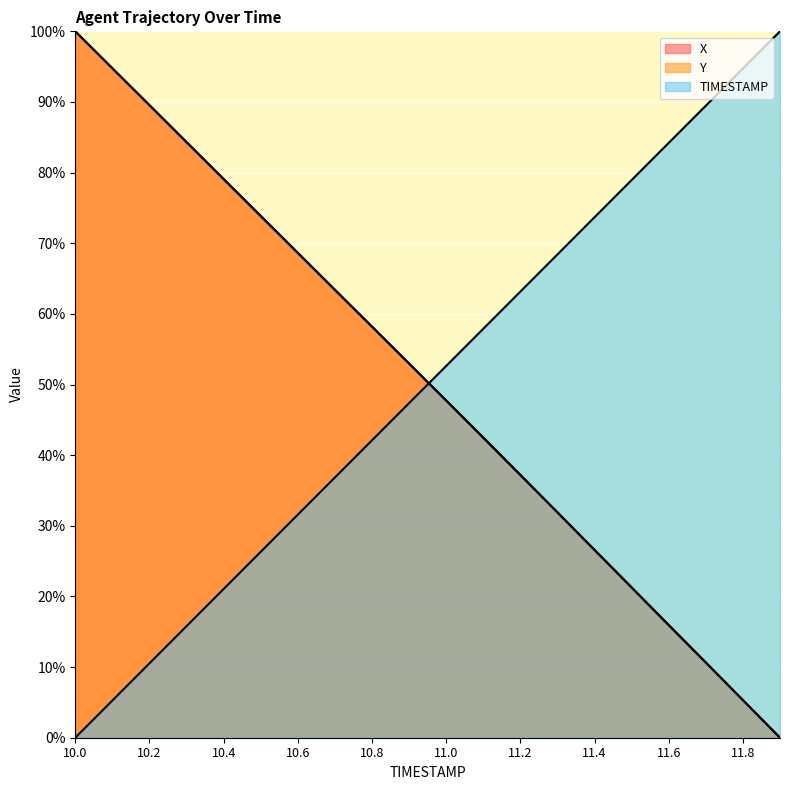

What is the highest value of the Y series?

100.0